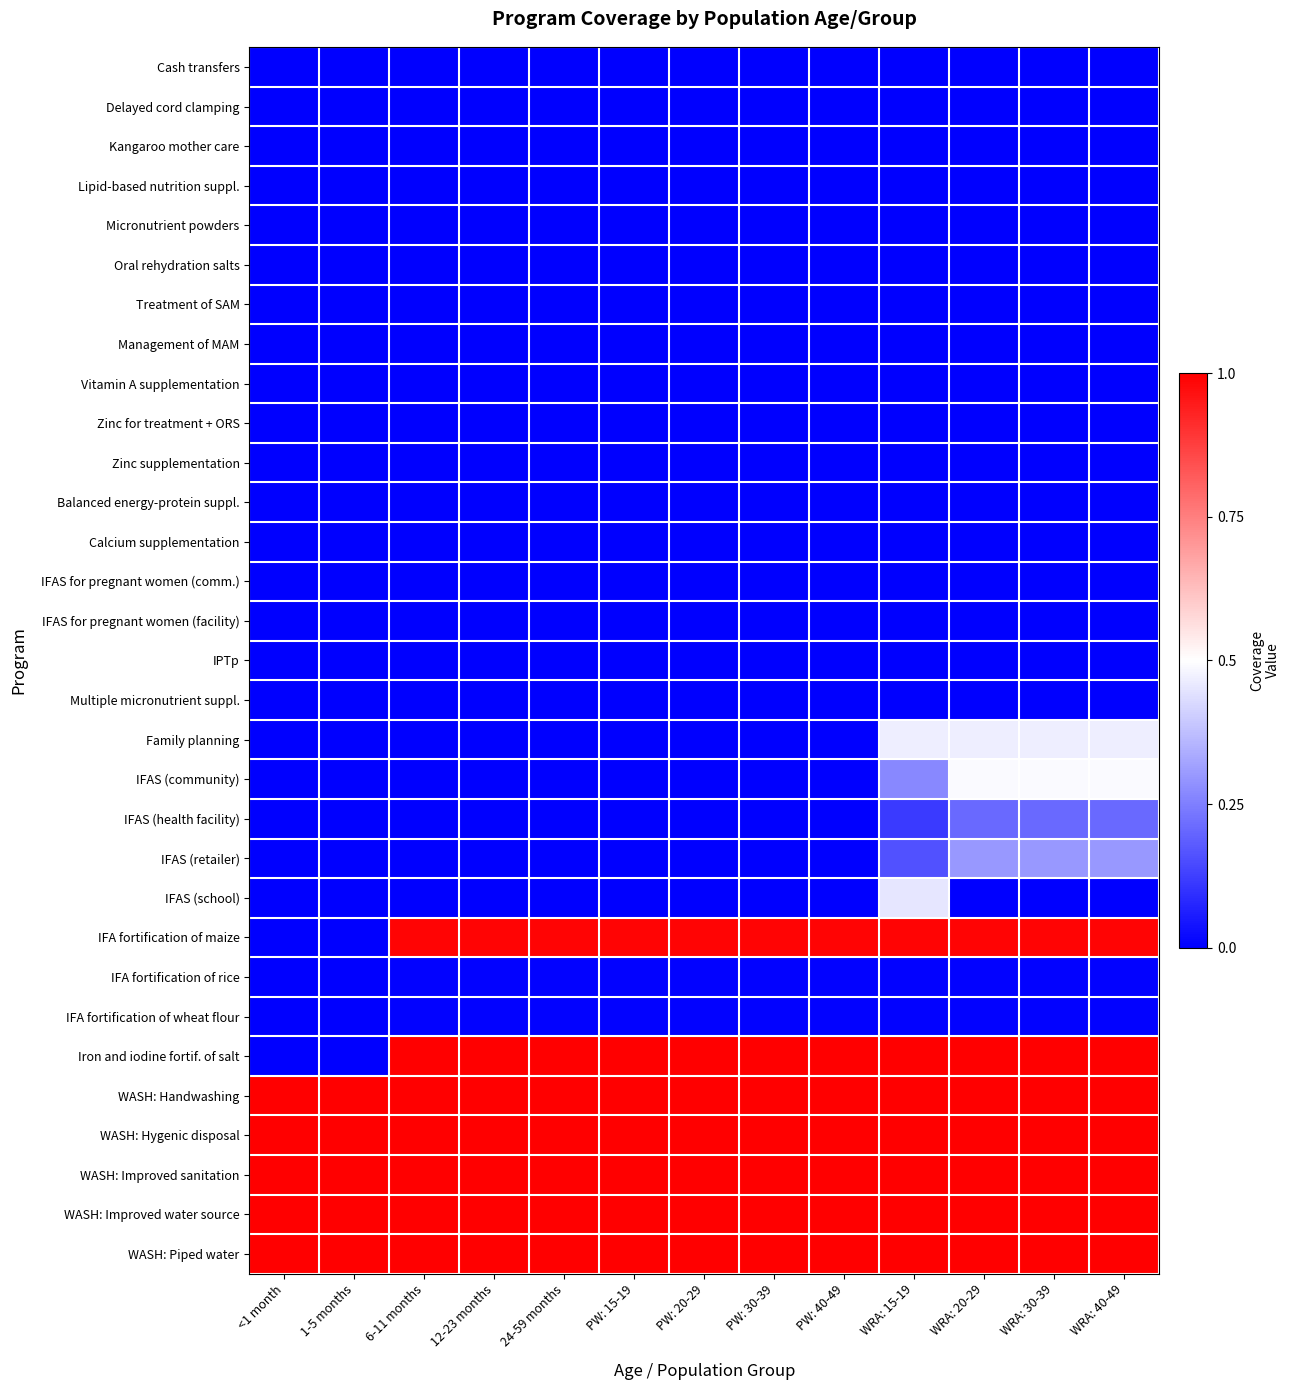

Count the number of categories in the chart.

13